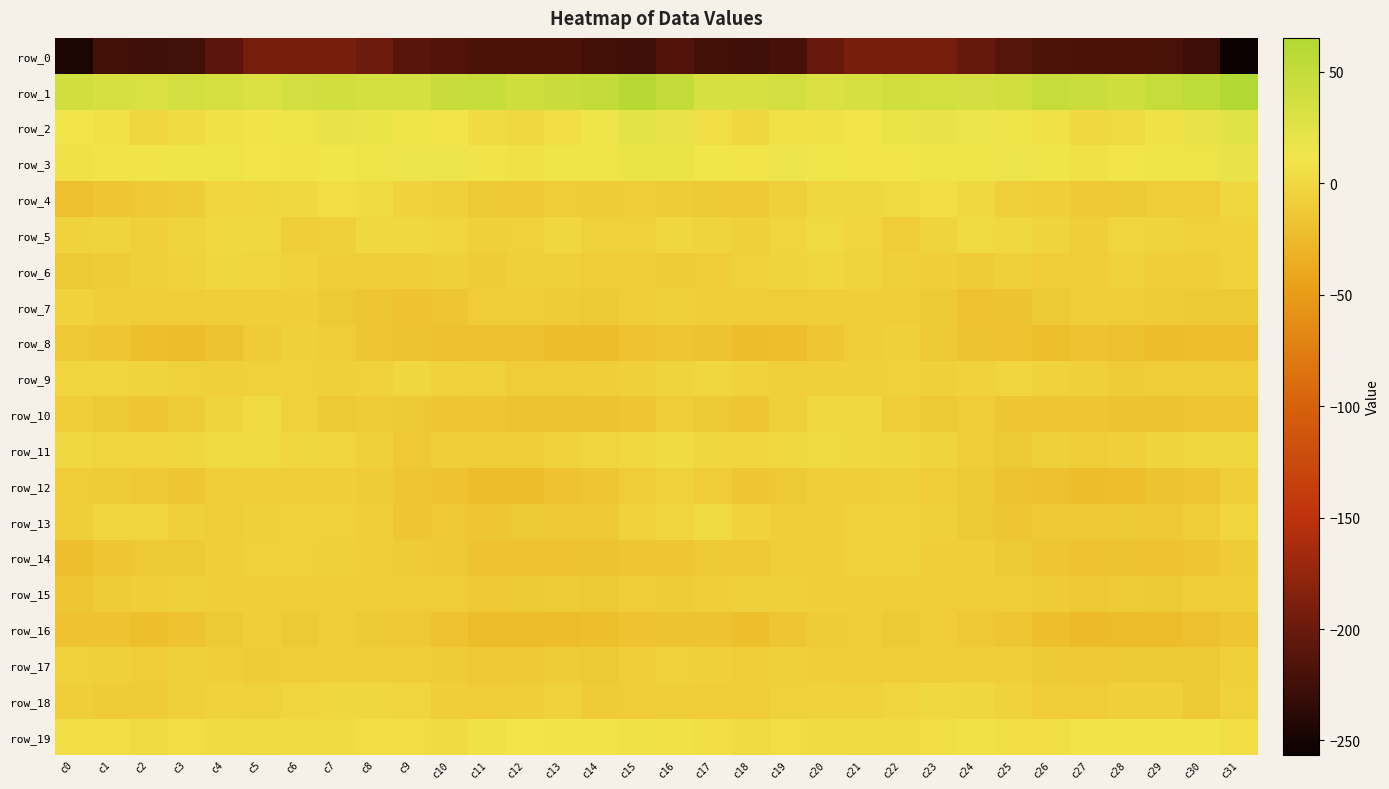

What is the sum of the row_5 values at c8 and c1?

-2.3